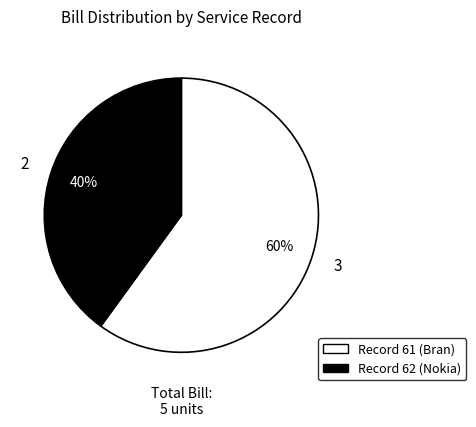

Count the number of slices in the pie.

2